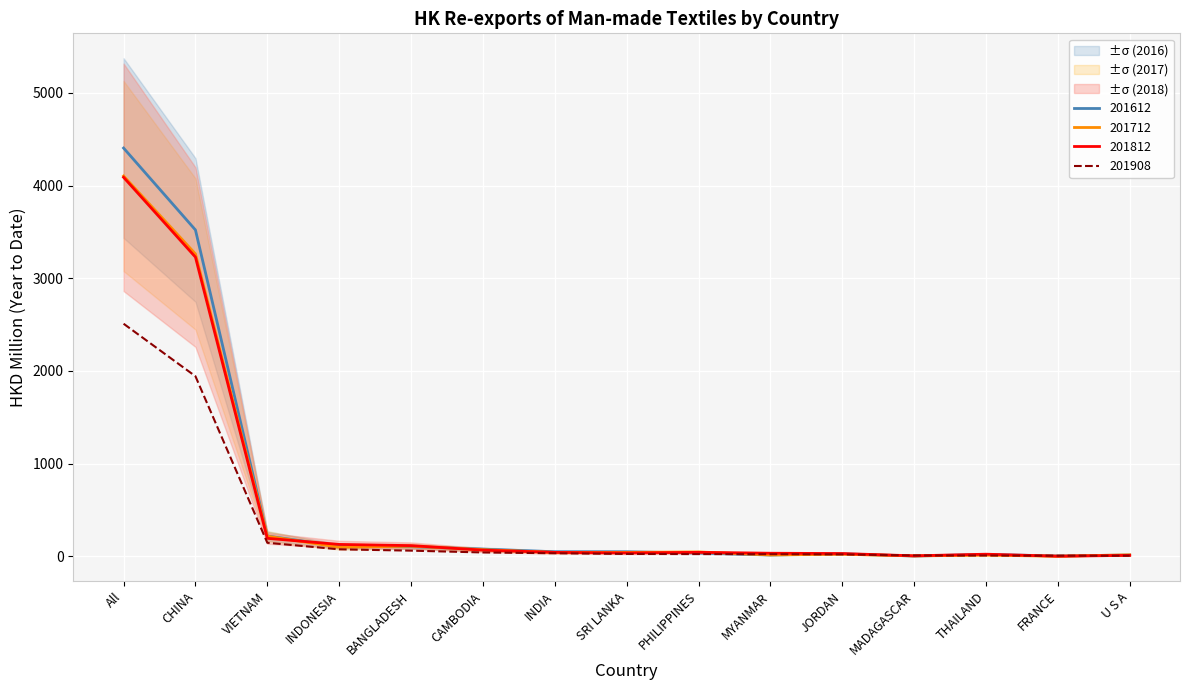

Which series changed the most between VIETNAM and JORDAN?

201712